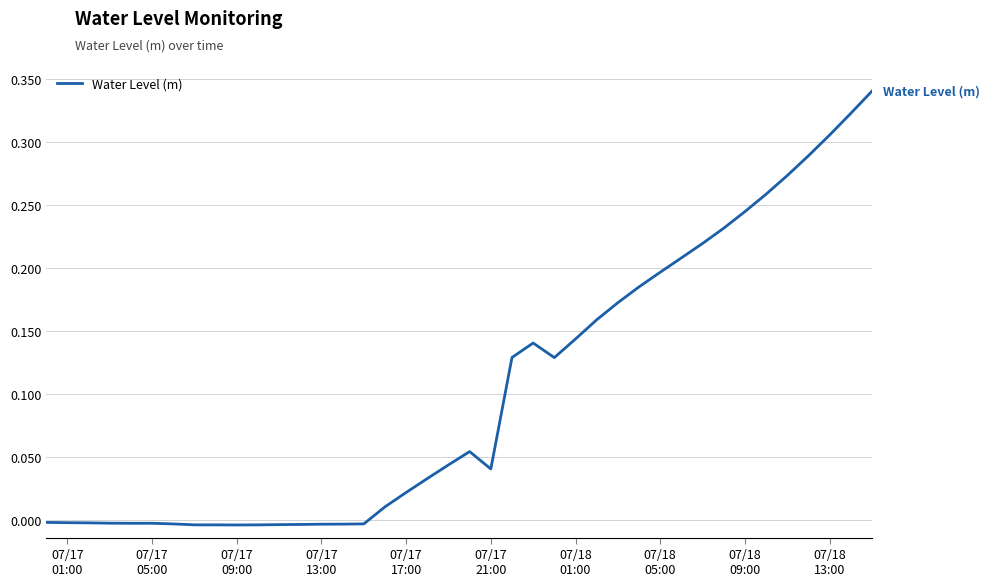

How many lines are shown in the chart?

1